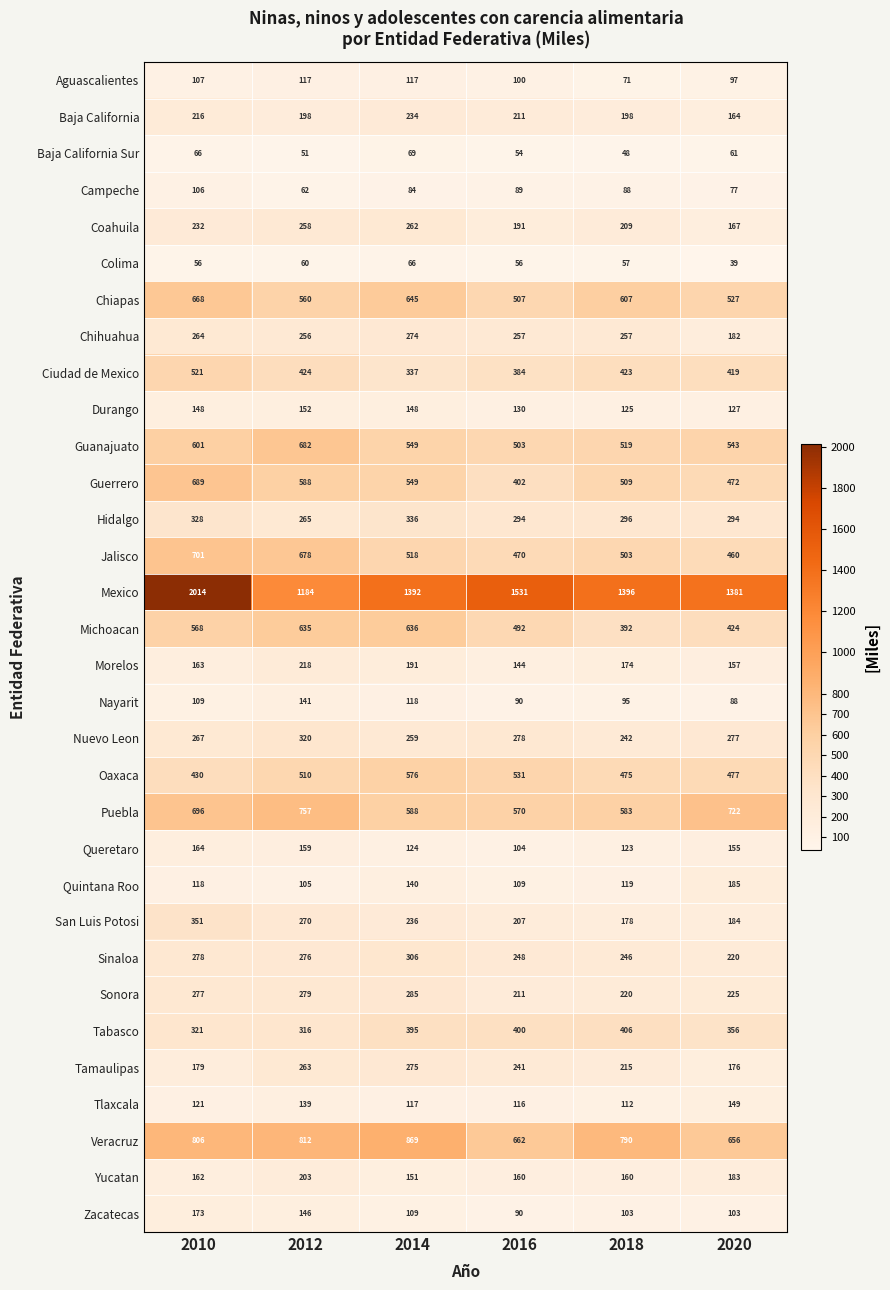

What is the difference between the highest and lowest values at 2018?

1348